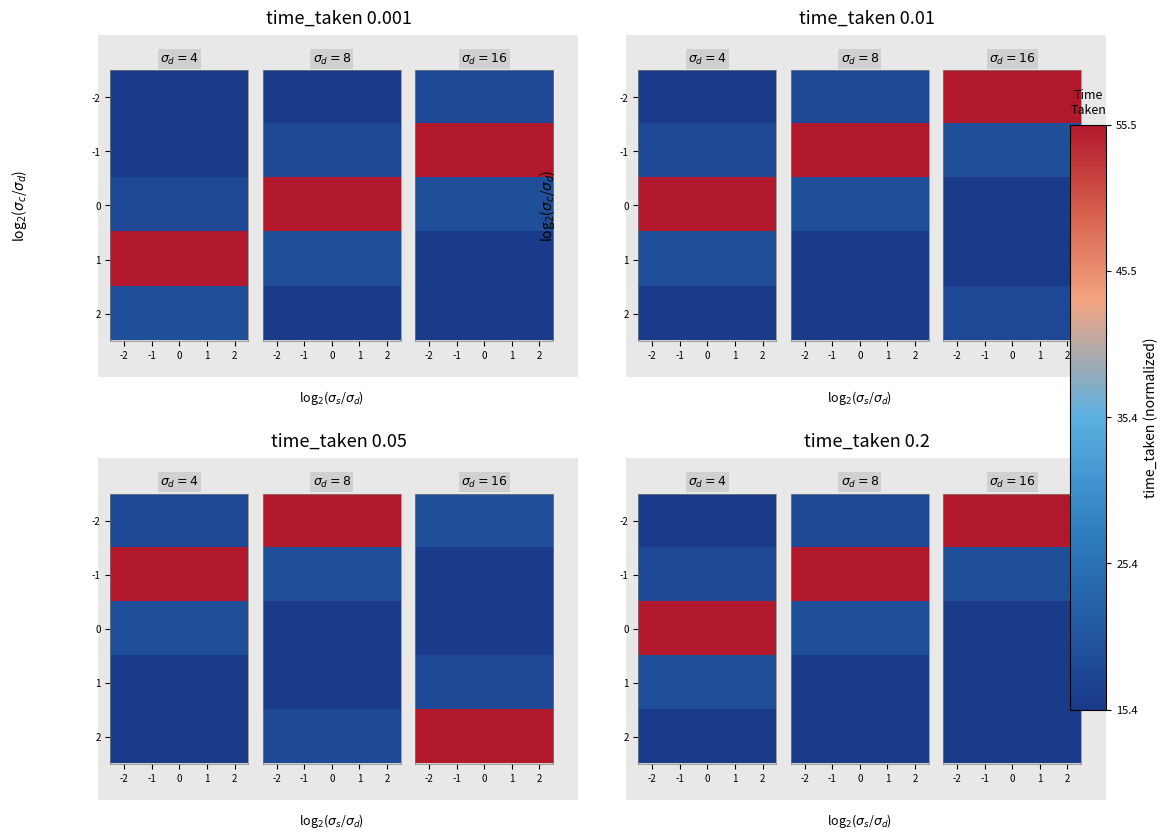

Between -1 and 2, which series saw the biggest shift?

-2